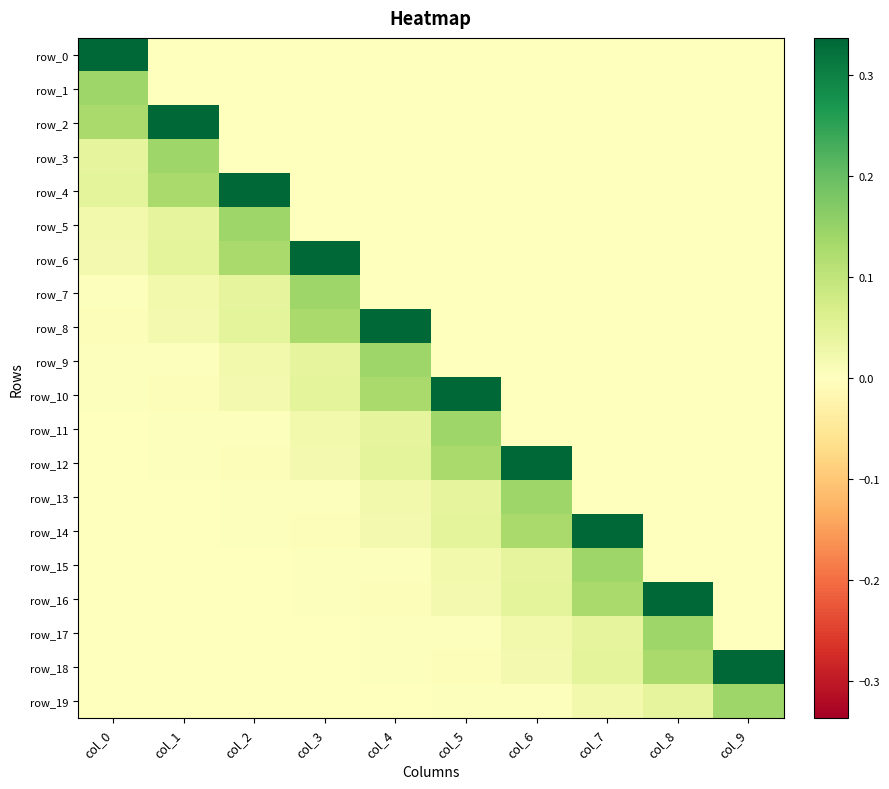

Reading left to right, transcribe all the data shown in this chart.

row_0: col_0=0.3	col_1=0.0	col_2=0.0	col_3=0.0	col_4=0.0	col_5=0.0	col_6=0.0	col_7=0.0	col_8=0.0	col_9=0.0
row_1: col_0=0.1	col_1=0.0	col_2=0.0	col_3=0.0	col_4=0.0	col_5=0.0	col_6=0.0	col_7=0.0	col_8=0.0	col_9=0.0
row_2: col_0=0.1	col_1=0.3	col_2=0.0	col_3=0.0	col_4=0.0	col_5=0.0	col_6=0.0	col_7=0.0	col_8=0.0	col_9=0.0
row_3: col_0=0.0	col_1=0.1	col_2=0.0	col_3=0.0	col_4=0.0	col_5=0.0	col_6=0.0	col_7=0.0	col_8=0.0	col_9=0.0
row_4: col_0=0.0	col_1=0.1	col_2=0.3	col_3=0.0	col_4=0.0	col_5=0.0	col_6=0.0	col_7=0.0	col_8=0.0	col_9=0.0
row_5: col_0=0.0	col_1=0.0	col_2=0.1	col_3=0.0	col_4=0.0	col_5=0.0	col_6=0.0	col_7=0.0	col_8=0.0	col_9=0.0
row_6: col_0=0.0	col_1=0.0	col_2=0.1	col_3=0.3	col_4=0.0	col_5=0.0	col_6=0.0	col_7=0.0	col_8=0.0	col_9=0.0
row_7: col_0=0.0	col_1=0.0	col_2=0.0	col_3=0.1	col_4=0.0	col_5=0.0	col_6=0.0	col_7=0.0	col_8=0.0	col_9=0.0
row_8: col_0=0.0	col_1=0.0	col_2=0.0	col_3=0.1	col_4=0.3	col_5=0.0	col_6=0.0	col_7=0.0	col_8=0.0	col_9=0.0
row_9: col_0=0.0	col_1=0.0	col_2=0.0	col_3=0.0	col_4=0.1	col_5=0.0	col_6=0.0	col_7=0.0	col_8=0.0	col_9=0.0
row_10: col_0=0.0	col_1=0.0	col_2=0.0	col_3=0.0	col_4=0.1	col_5=0.3	col_6=0.0	col_7=0.0	col_8=0.0	col_9=0.0
row_11: col_0=-0.0	col_1=0.0	col_2=0.0	col_3=0.0	col_4=0.0	col_5=0.1	col_6=0.0	col_7=0.0	col_8=0.0	col_9=0.0
row_12: col_0=0.0	col_1=0.0	col_2=0.0	col_3=0.0	col_4=0.0	col_5=0.1	col_6=0.3	col_7=0.0	col_8=0.0	col_9=0.0
row_13: col_0=0.0	col_1=-0.0	col_2=0.0	col_3=0.0	col_4=0.0	col_5=0.0	col_6=0.1	col_7=0.0	col_8=0.0	col_9=0.0
row_14: col_0=0.0	col_1=0.0	col_2=0.0	col_3=0.0	col_4=0.0	col_5=0.0	col_6=0.1	col_7=0.3	col_8=0.0	col_9=0.0
row_15: col_0=-0.0	col_1=0.0	col_2=-0.0	col_3=0.0	col_4=0.0	col_5=0.0	col_6=0.0	col_7=0.1	col_8=0.0	col_9=0.0
row_16: col_0=-0.0	col_1=0.0	col_2=0.0	col_3=0.0	col_4=0.0	col_5=0.0	col_6=0.0	col_7=0.1	col_8=0.3	col_9=0.0
row_17: col_0=0.0	col_1=-0.0	col_2=0.0	col_3=-0.0	col_4=0.0	col_5=0.0	col_6=0.0	col_7=0.0	col_8=0.1	col_9=0.0
row_18: col_0=0.0	col_1=-0.0	col_2=0.0	col_3=0.0	col_4=0.0	col_5=0.0	col_6=0.0	col_7=0.0	col_8=0.1	col_9=0.3
row_19: col_0=-0.0	col_1=0.0	col_2=-0.0	col_3=0.0	col_4=-0.0	col_5=0.0	col_6=0.0	col_7=0.0	col_8=0.0	col_9=0.1